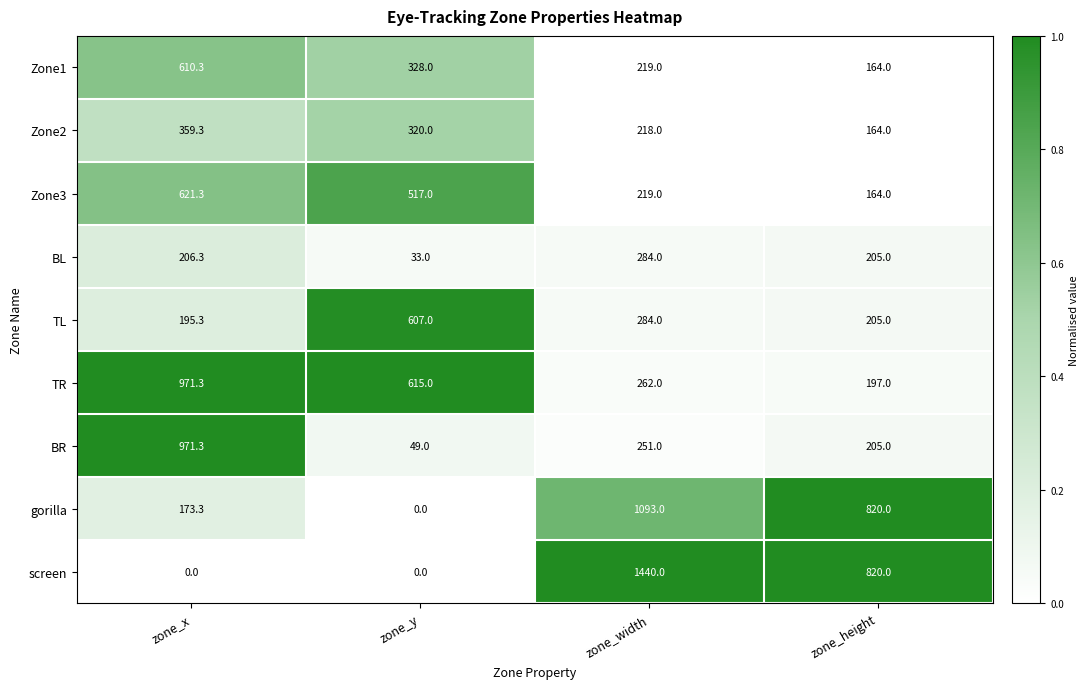

The value of gorilla at zone_width is 444.1. True or false?

False